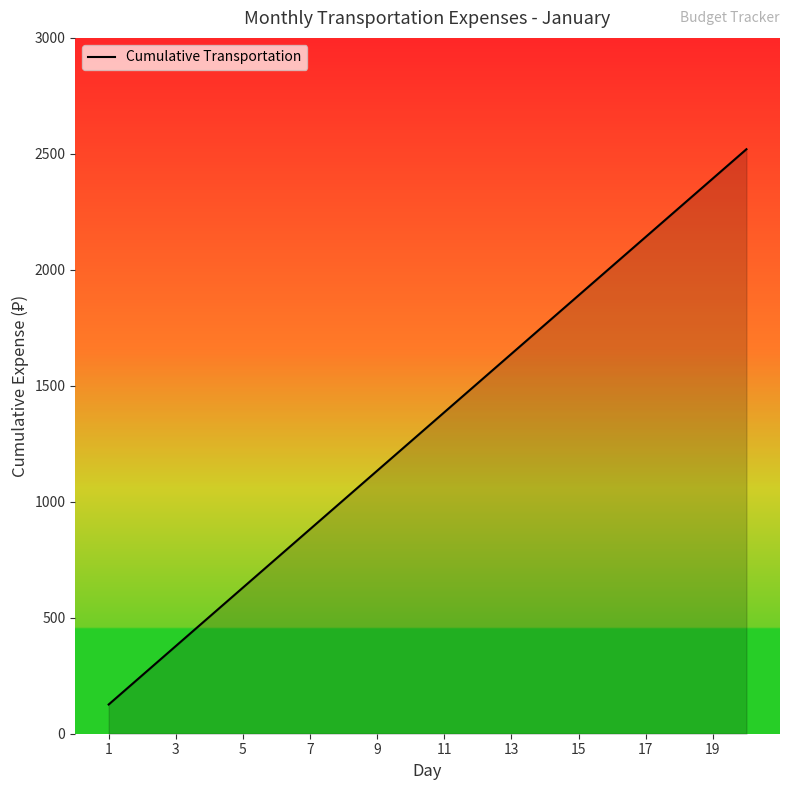

What is the difference between the maximum and second lowest values?

2268